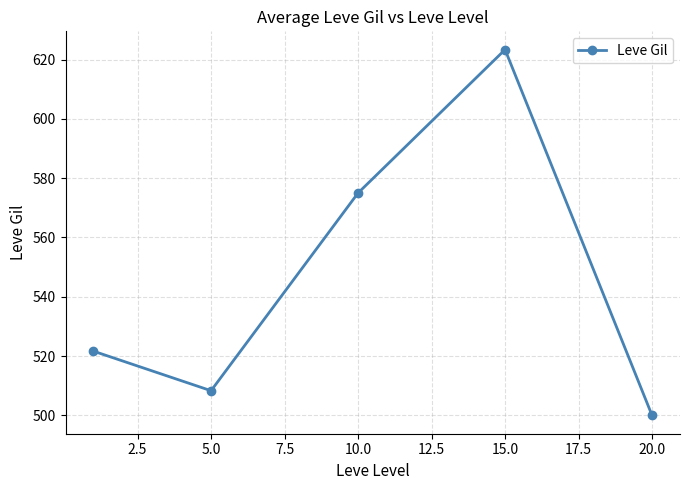

True or false: there are more than 0 points higher than both neighbors.

True